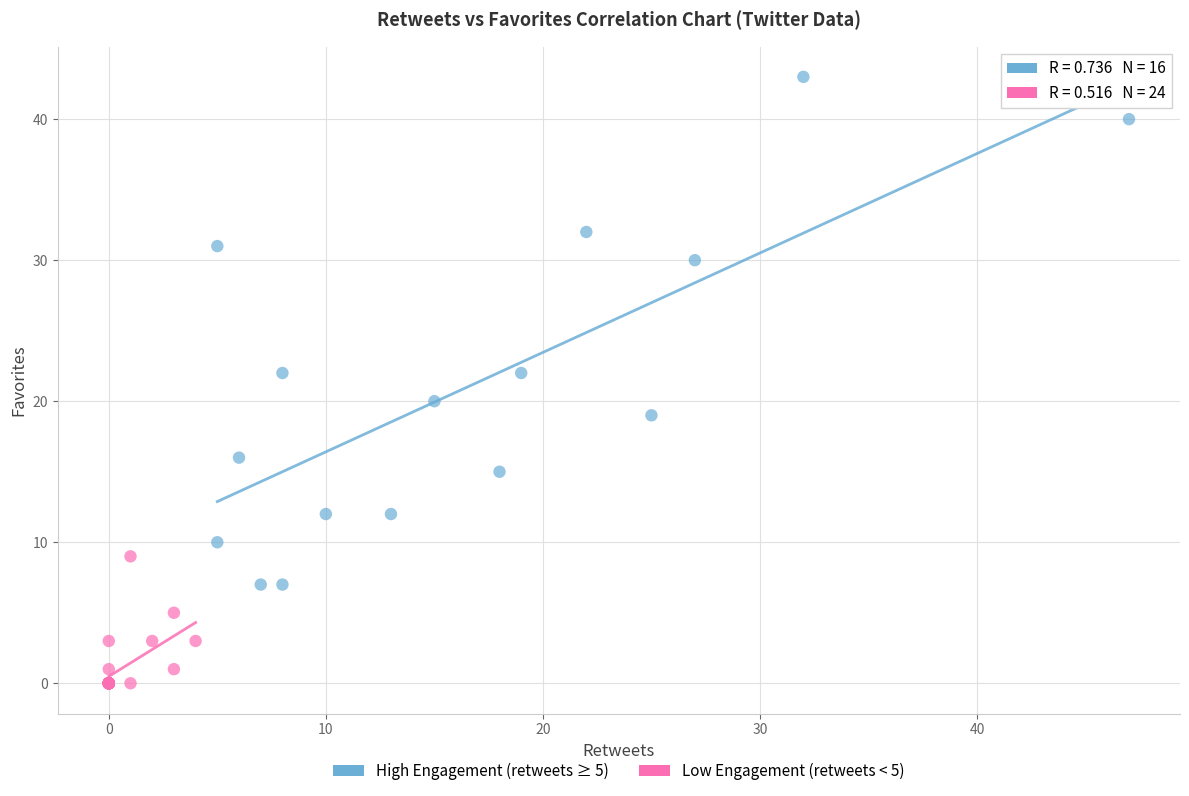

What are all the series names shown in the legend?

High Engagement (retweets ≥ 5), Low Engagement (retweets < 5)